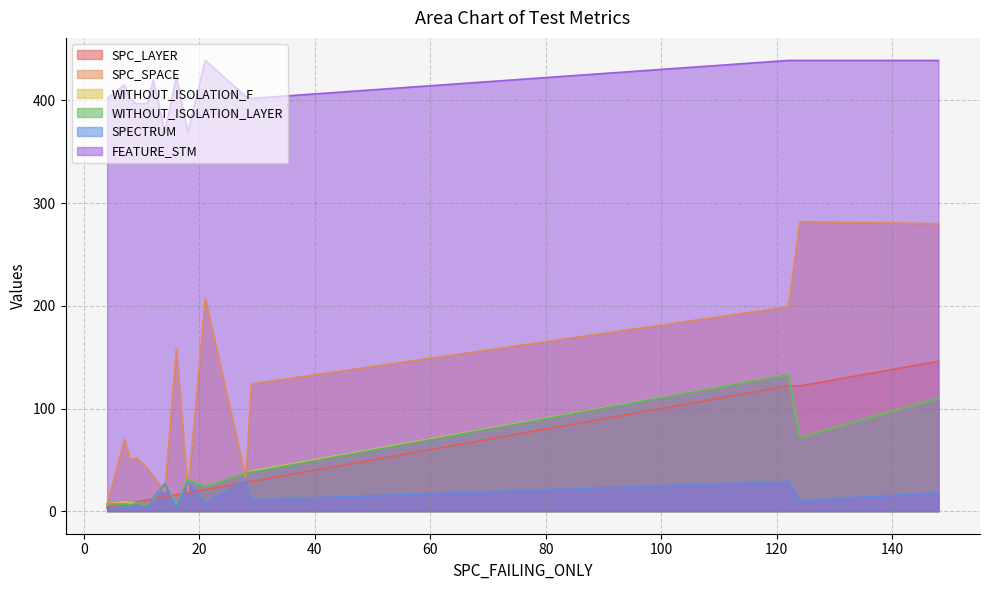

Which series has the largest total across all categories?

FEATURE_STM